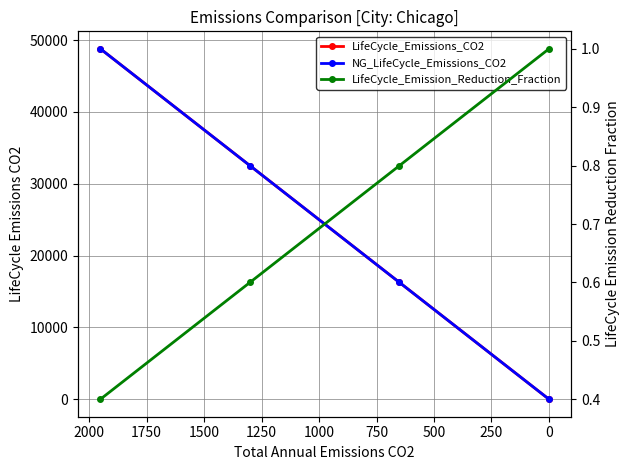

What is the sum of all LifeCycle_Emission_Reduction_Fraction values?

2.8